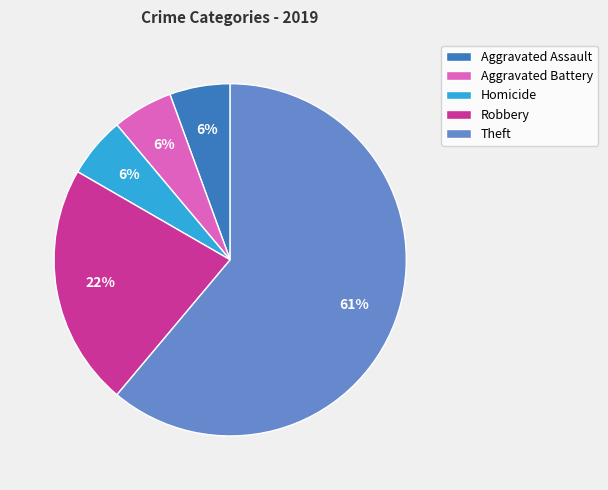

Which slice is the largest?

Theft